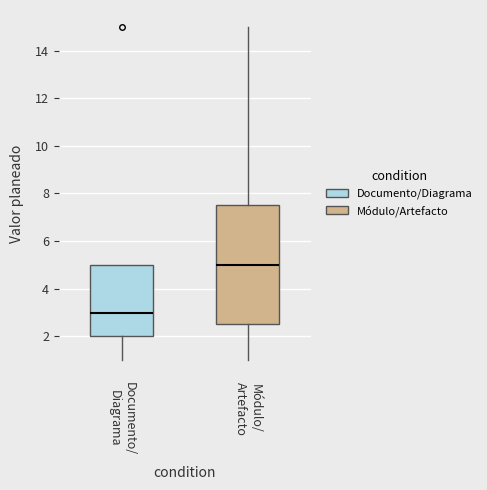

Reading left to right, read every box against the y-axis: the position of its median line, the range the box covers, and the ends of its whiskers. The values are not printed on the chart, so give them approximately, as read against the axis.

Documento/ Diagrama: median 3.0, box 2.0 to 5.0, whiskers 1.0 to 5.0
Módulo/ Artefacto: median 5.0, box 2.6 to 7.6, whiskers 1.0 to 15.0